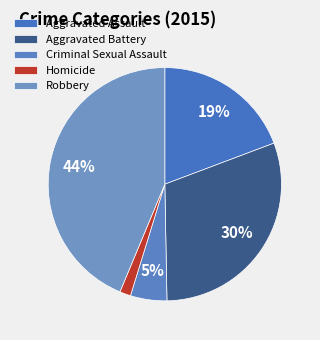

Is there any slice that represents more than half of the pie?

No